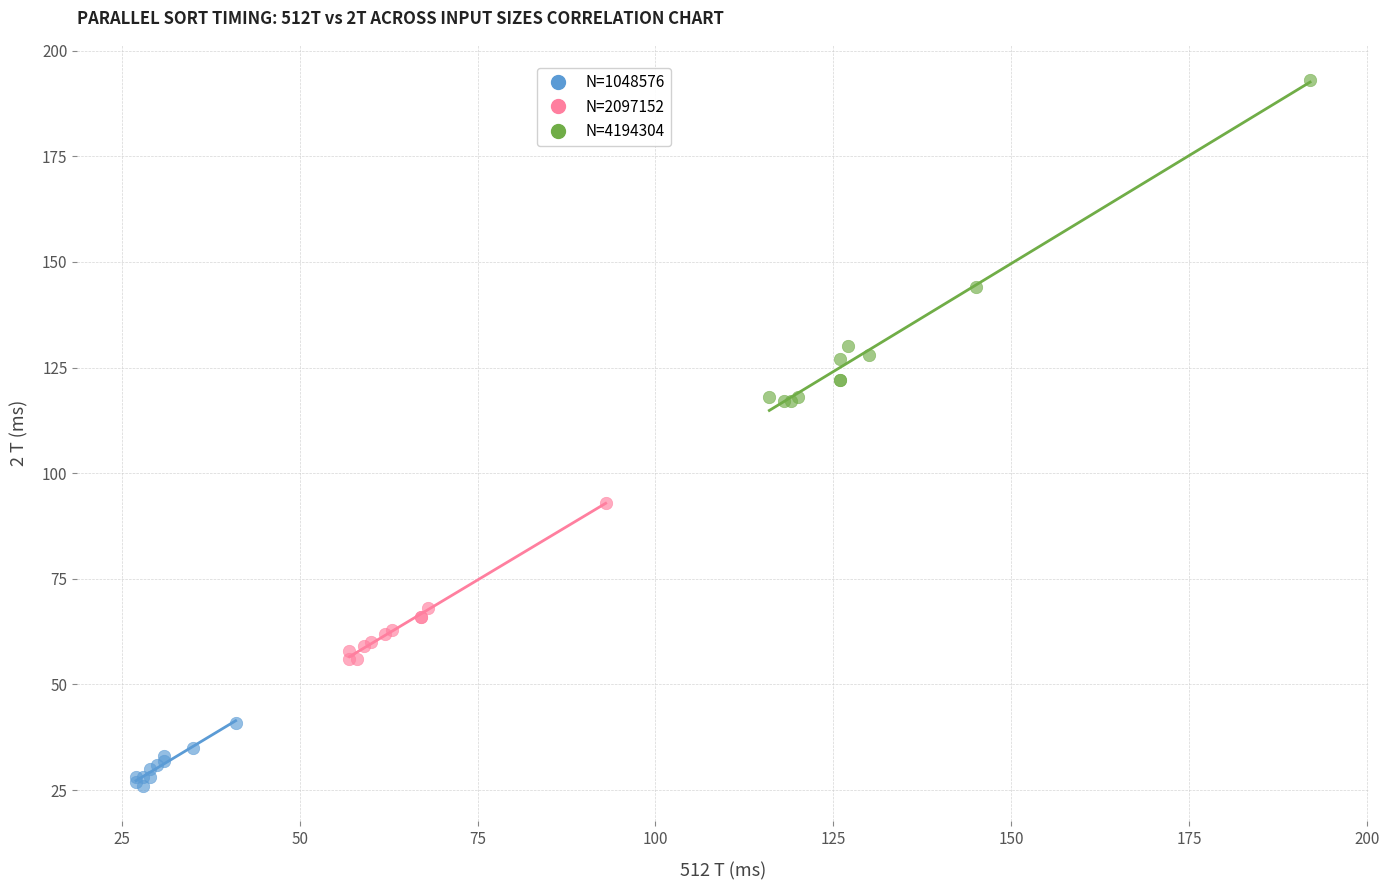

Which series has the largest Y range (max minus min)?

N=4194304